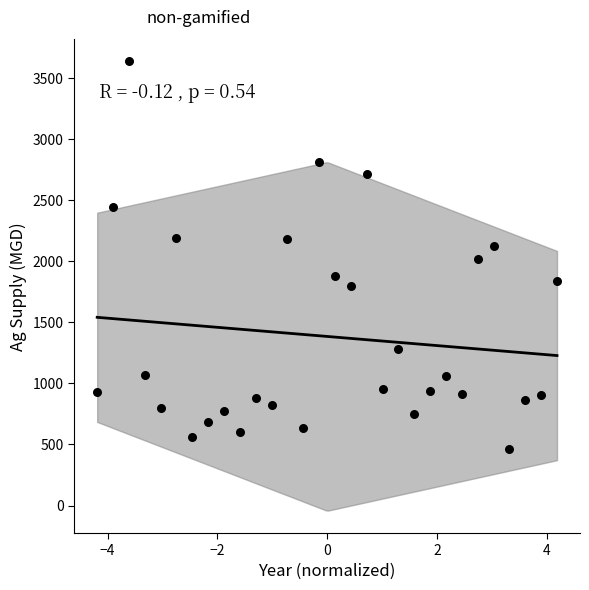

What is the range of Y values (max minus min)?

3173.1